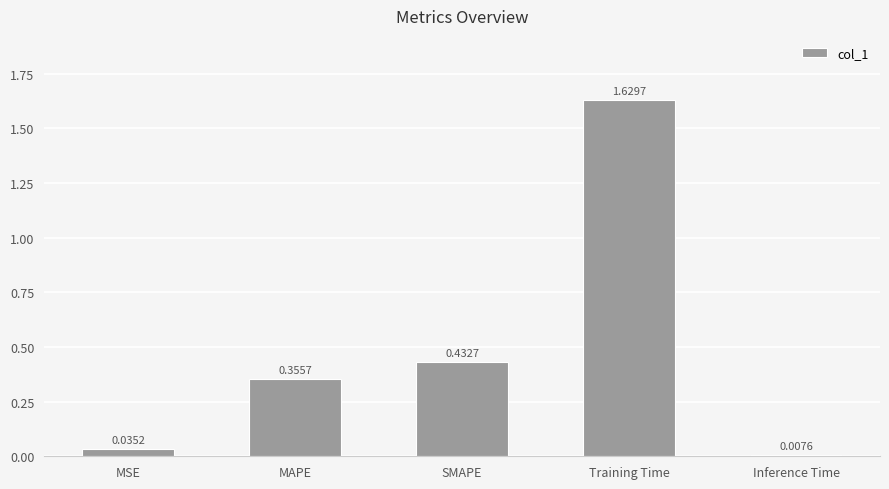

The value at MSE is 0.1. True or false?

False